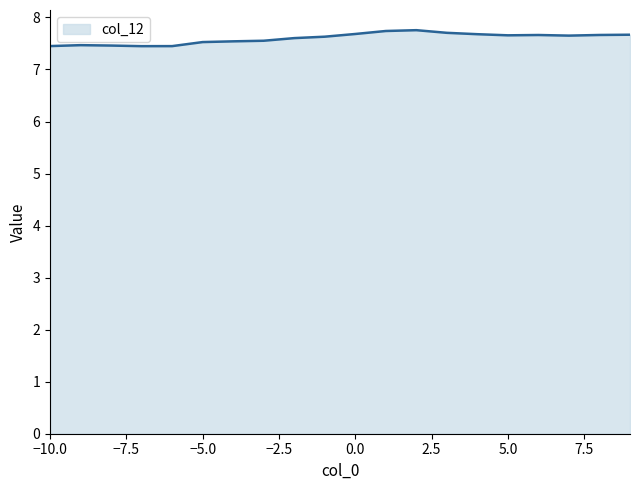

What is the minimum value shown in the chart?

7.4